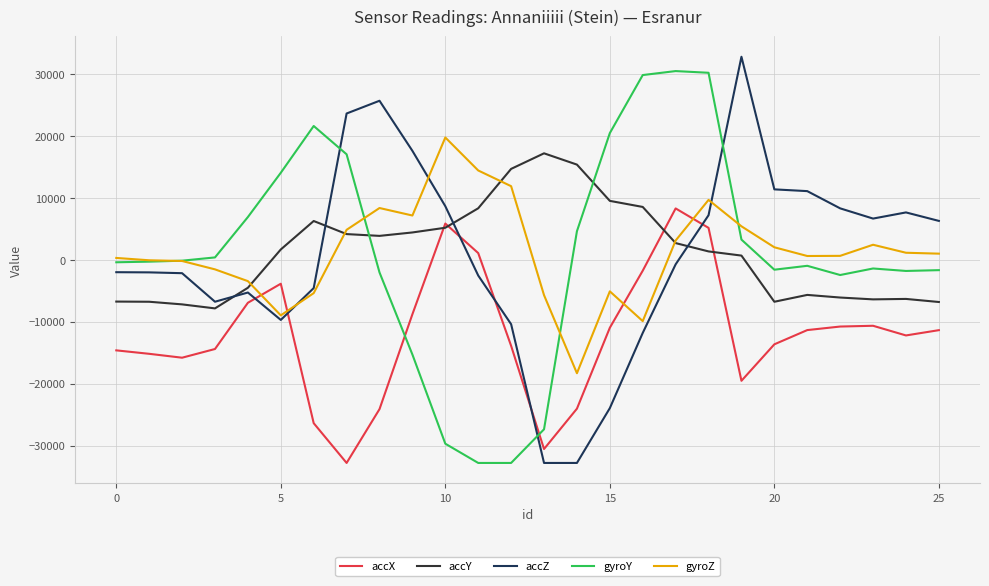

Does the chart display data point markers on the line(s)?

No